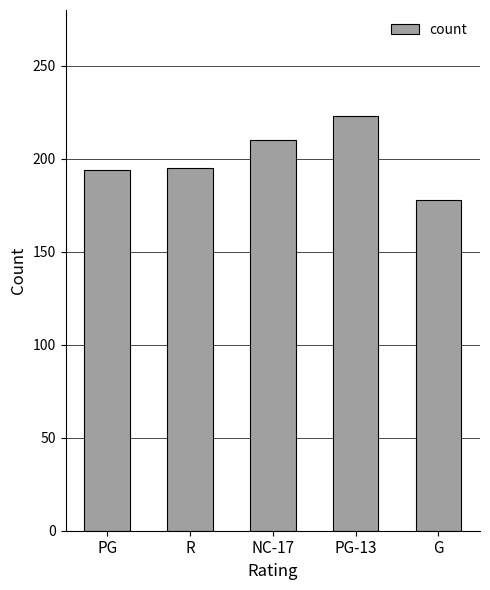

True or false: the data shows 195 at R.

True